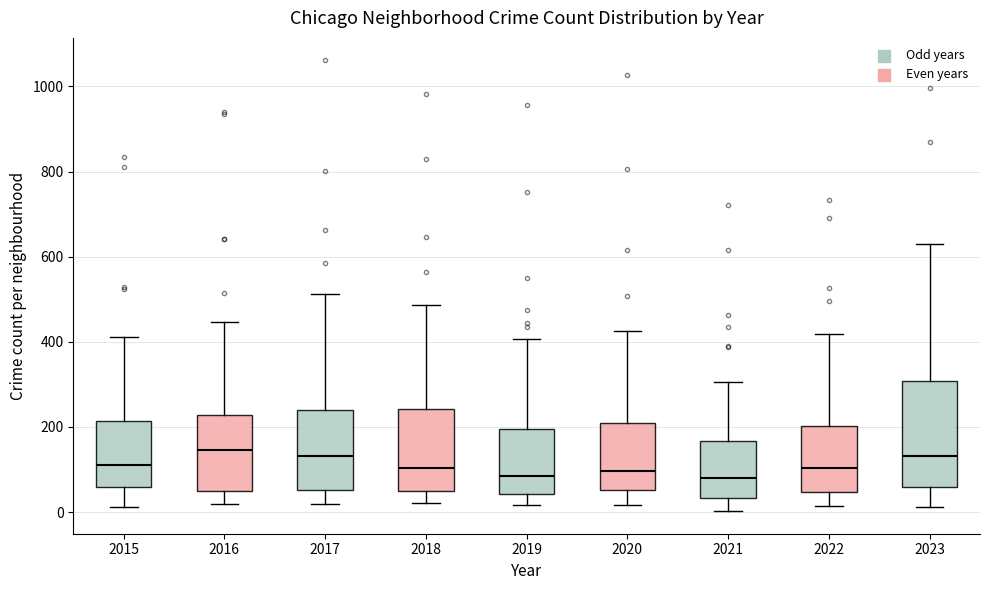

Reading left to right, read every box against the y-axis: the position of its median line, the range the box covers, and the ends of its whiskers. The values are not printed on the chart, so give them approximately, as read against the axis.

2015: median 120, box 60 to 220, whiskers 20 to 420
2016: median 140, box 60 to 220, whiskers 20 to 440
2017: median 140, box 60 to 240, whiskers 20 to 520
2018: median 100, box 40 to 240, whiskers 20 to 480
2019: median 80, box 40 to 200, whiskers 20 to 400
2020: median 100, box 60 to 200, whiskers 20 to 420
2021: median 80, box 40 to 160, whiskers 0 to 300
2022: median 100, box 40 to 200, whiskers 20 to 420
2023: median 140, box 60 to 300, whiskers 20 to 640